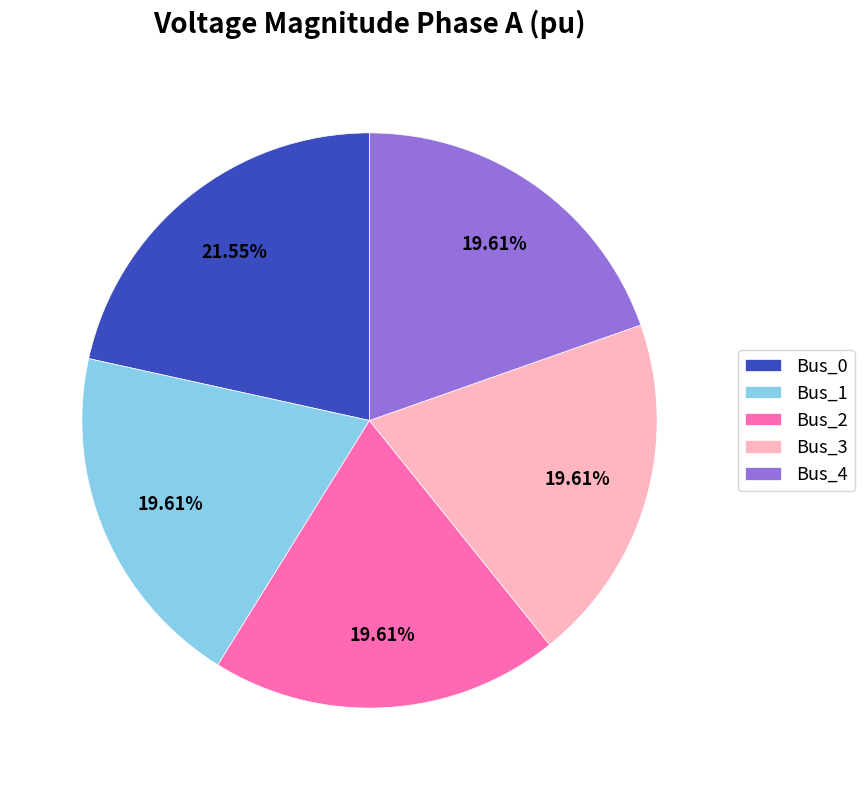

How many segments does this pie chart have?

5